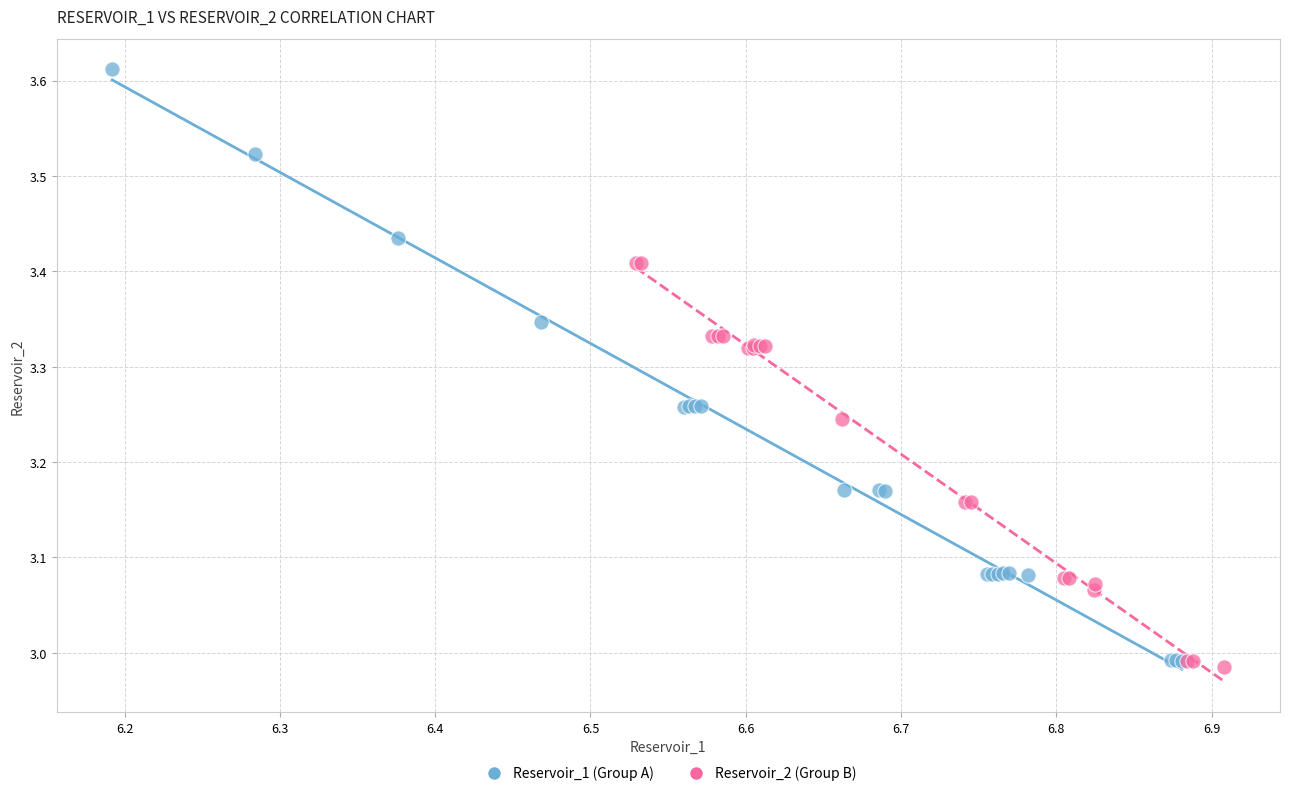

Which series contains the highest Y value?

Reservoir_1 (Group A)